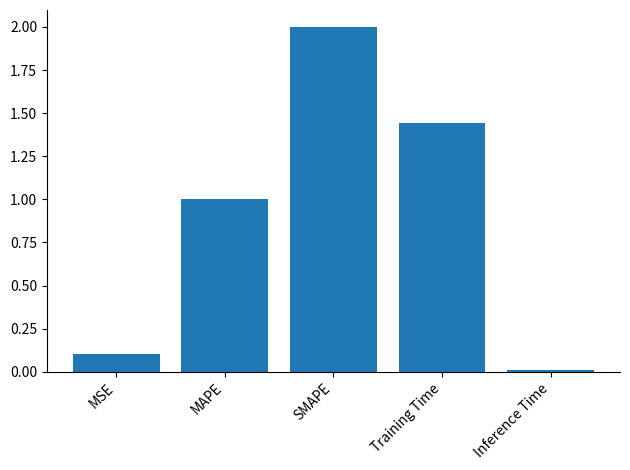

What is the label of the 4th bar from the right?

MAPE